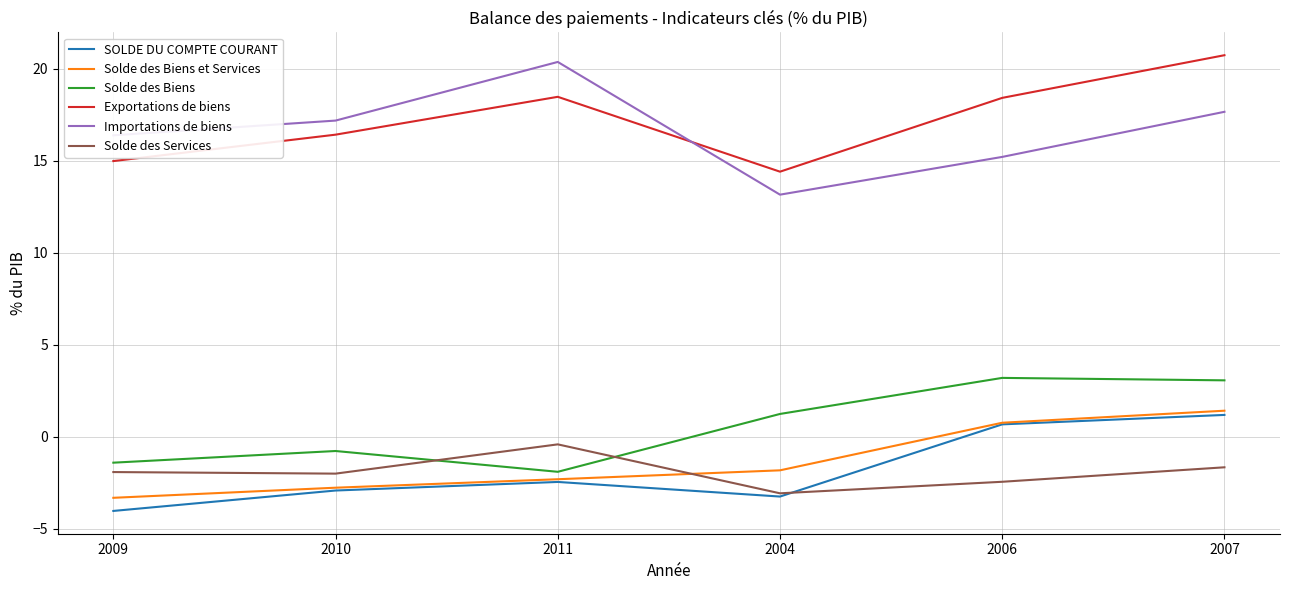

Is it true that SOLDE DU COMPTE COURANT equals 0.7 at 2006?

True